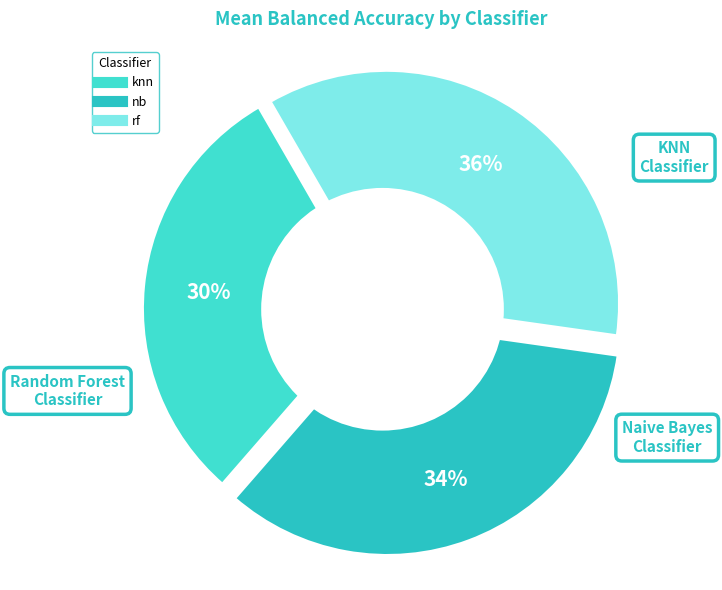

Count the number of slices in the pie.

3